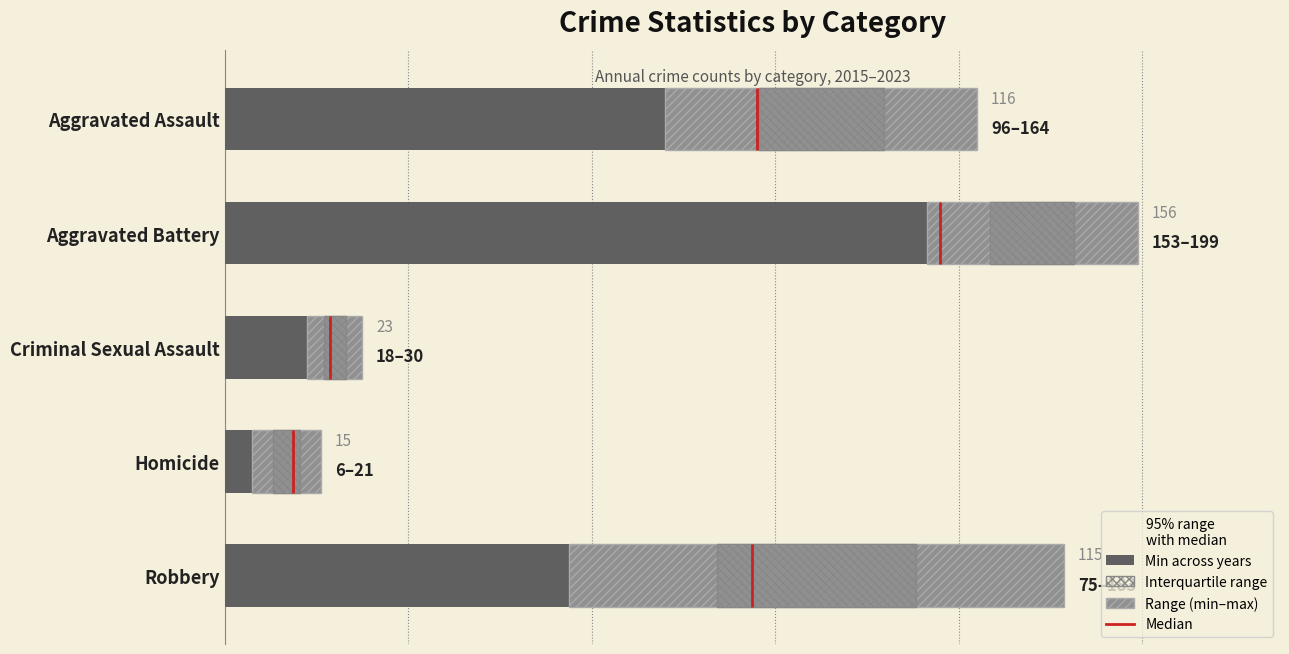

The value of Min across years at 100 is 12.6. True or false?

False